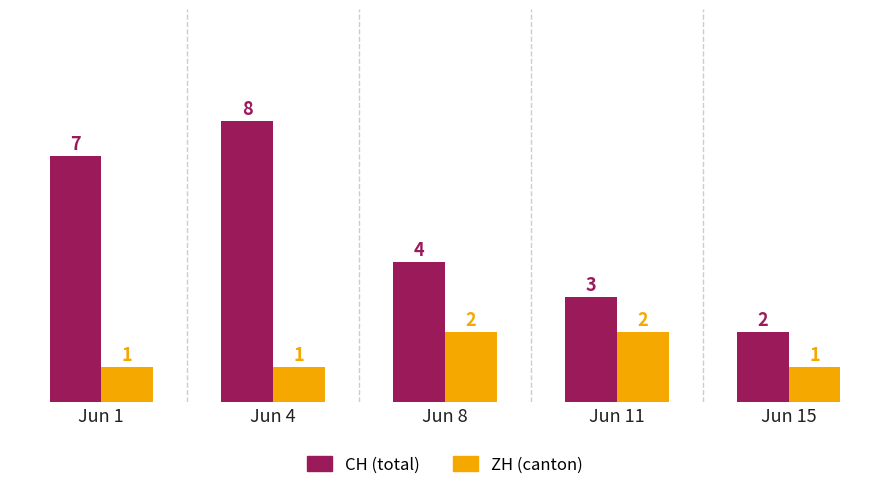

Reading right to left, list all the values displayed in this chart.

CH: 2	3	4	8	7
ZH: 1	2	2	1	1